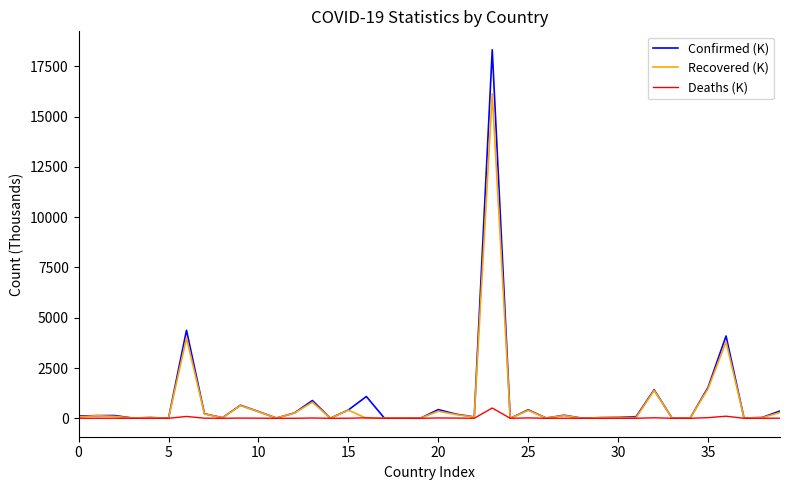

List the series in order of their peak value, lowest first.

Deaths (K), Recovered (K), Confirmed (K)